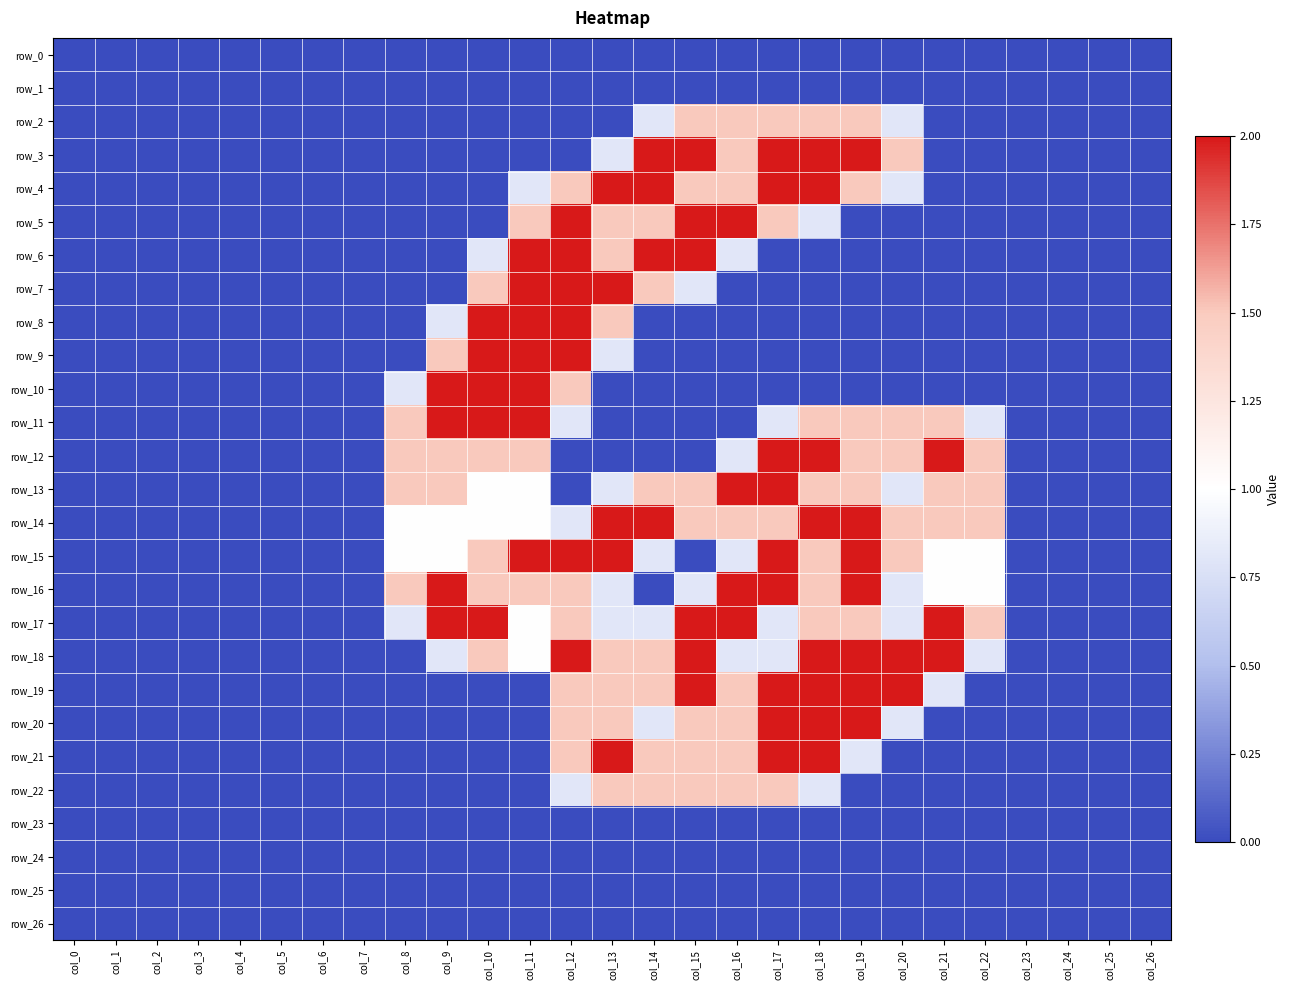

Reading left to right, extract all data points from this chart.

row_0: 0.0	0.0	0.0	0.0	0.0	0.0	0.0	0.0	0.0	0.0	0.0	0.0	0.0	0.0	0.0	0.0	0.0	0.0	0.0	0.0	0.0	0.0	0.0	0.0	0.0	0.0	0.0
row_1: 0.0	0.0	0.0	0.0	0.0	0.0	0.0	0.0	0.0	0.0	0.0	0.0	0.0	0.0	0.0	0.0	0.0	0.0	0.0	0.0	0.0	0.0	0.0	0.0	0.0	0.0	0.0
row_2: 0.0	0.0	0.0	0.0	0.0	0.0	0.0	0.0	0.0	0.0	0.0	0.0	0.0	0.0	0.8	1.5	1.5	1.5	1.5	1.5	0.8	0.0	0.0	0.0	0.0	0.0	0.0
row_3: 0.0	0.0	0.0	0.0	0.0	0.0	0.0	0.0	0.0	0.0	0.0	0.0	0.0	0.8	2.0	2.0	1.5	2.0	2.0	2.0	1.5	0.0	0.0	0.0	0.0	0.0	0.0
row_4: 0.0	0.0	0.0	0.0	0.0	0.0	0.0	0.0	0.0	0.0	0.0	0.8	1.5	2.0	2.0	1.5	1.5	2.0	2.0	1.5	0.8	0.0	0.0	0.0	0.0	0.0	0.0
row_5: 0.0	0.0	0.0	0.0	0.0	0.0	0.0	0.0	0.0	0.0	0.0	1.5	2.0	1.5	1.5	2.0	2.0	1.5	0.8	0.0	0.0	0.0	0.0	0.0	0.0	0.0	0.0
row_6: 0.0	0.0	0.0	0.0	0.0	0.0	0.0	0.0	0.0	0.0	0.8	2.0	2.0	1.5	2.0	2.0	0.8	0.0	0.0	0.0	0.0	0.0	0.0	0.0	0.0	0.0	0.0
row_7: 0.0	0.0	0.0	0.0	0.0	0.0	0.0	0.0	0.0	0.0	1.5	2.0	2.0	2.0	1.5	0.8	0.0	0.0	0.0	0.0	0.0	0.0	0.0	0.0	0.0	0.0	0.0
row_8: 0.0	0.0	0.0	0.0	0.0	0.0	0.0	0.0	0.0	0.8	2.0	2.0	2.0	1.5	0.0	0.0	0.0	0.0	0.0	0.0	0.0	0.0	0.0	0.0	0.0	0.0	0.0
row_9: 0.0	0.0	0.0	0.0	0.0	0.0	0.0	0.0	0.0	1.5	2.0	2.0	2.0	0.8	0.0	0.0	0.0	0.0	0.0	0.0	0.0	0.0	0.0	0.0	0.0	0.0	0.0
row_10: 0.0	0.0	0.0	0.0	0.0	0.0	0.0	0.0	0.8	2.0	2.0	2.0	1.5	0.0	0.0	0.0	0.0	0.0	0.0	0.0	0.0	0.0	0.0	0.0	0.0	0.0	0.0
row_11: 0.0	0.0	0.0	0.0	0.0	0.0	0.0	0.0	1.5	2.0	2.0	2.0	0.8	0.0	0.0	0.0	0.0	0.8	1.5	1.5	1.5	1.5	0.8	0.0	0.0	0.0	0.0
row_12: 0.0	0.0	0.0	0.0	0.0	0.0	0.0	0.0	1.5	1.5	1.5	1.5	0.0	0.0	0.0	0.0	0.8	2.0	2.0	1.5	1.5	2.0	1.5	0.0	0.0	0.0	0.0
row_13: 0.0	0.0	0.0	0.0	0.0	0.0	0.0	0.0	1.5	1.5	1.0	1.0	0.0	0.8	1.5	1.5	2.0	2.0	1.5	1.5	0.8	1.5	1.5	0.0	0.0	0.0	0.0
row_14: 0.0	0.0	0.0	0.0	0.0	0.0	0.0	0.0	1.0	1.0	1.0	1.0	0.8	2.0	2.0	1.5	1.5	1.5	2.0	2.0	1.5	1.5	1.5	0.0	0.0	0.0	0.0
row_15: 0.0	0.0	0.0	0.0	0.0	0.0	0.0	0.0	1.0	1.0	1.5	2.0	2.0	2.0	0.8	0.0	0.8	2.0	1.5	2.0	1.5	1.0	1.0	0.0	0.0	0.0	0.0
row_16: 0.0	0.0	0.0	0.0	0.0	0.0	0.0	0.0	1.5	2.0	1.5	1.5	1.5	0.8	0.0	0.8	2.0	2.0	1.5	2.0	0.8	1.0	1.0	0.0	0.0	0.0	0.0
row_17: 0.0	0.0	0.0	0.0	0.0	0.0	0.0	0.0	0.8	2.0	2.0	1.0	1.5	0.8	0.8	2.0	2.0	0.8	1.5	1.5	0.8	2.0	1.5	0.0	0.0	0.0	0.0
row_18: 0.0	0.0	0.0	0.0	0.0	0.0	0.0	0.0	0.0	0.8	1.5	1.0	2.0	1.5	1.5	2.0	0.8	0.8	2.0	2.0	2.0	2.0	0.8	0.0	0.0	0.0	0.0
row_19: 0.0	0.0	0.0	0.0	0.0	0.0	0.0	0.0	0.0	0.0	0.0	0.0	1.5	1.5	1.5	2.0	1.5	2.0	2.0	2.0	2.0	0.8	0.0	0.0	0.0	0.0	0.0
row_20: 0.0	0.0	0.0	0.0	0.0	0.0	0.0	0.0	0.0	0.0	0.0	0.0	1.5	1.5	0.8	1.5	1.5	2.0	2.0	2.0	0.8	0.0	0.0	0.0	0.0	0.0	0.0
row_21: 0.0	0.0	0.0	0.0	0.0	0.0	0.0	0.0	0.0	0.0	0.0	0.0	1.5	2.0	1.5	1.5	1.5	2.0	2.0	0.8	0.0	0.0	0.0	0.0	0.0	0.0	0.0
row_22: 0.0	0.0	0.0	0.0	0.0	0.0	0.0	0.0	0.0	0.0	0.0	0.0	0.8	1.5	1.5	1.5	1.5	1.5	0.8	0.0	0.0	0.0	0.0	0.0	0.0	0.0	0.0
row_23: 0.0	0.0	0.0	0.0	0.0	0.0	0.0	0.0	0.0	0.0	0.0	0.0	0.0	0.0	0.0	0.0	0.0	0.0	0.0	0.0	0.0	0.0	0.0	0.0	0.0	0.0	0.0
row_24: 0.0	0.0	0.0	0.0	0.0	0.0	0.0	0.0	0.0	0.0	0.0	0.0	0.0	0.0	0.0	0.0	0.0	0.0	0.0	0.0	0.0	0.0	0.0	0.0	0.0	0.0	0.0
row_25: 0.0	0.0	0.0	0.0	0.0	0.0	0.0	0.0	0.0	0.0	0.0	0.0	0.0	0.0	0.0	0.0	0.0	0.0	0.0	0.0	0.0	0.0	0.0	0.0	0.0	0.0	0.0
row_26: 0.0	0.0	0.0	0.0	0.0	0.0	0.0	0.0	0.0	0.0	0.0	0.0	0.0	0.0	0.0	0.0	0.0	0.0	0.0	0.0	0.0	0.0	0.0	0.0	0.0	0.0	0.0